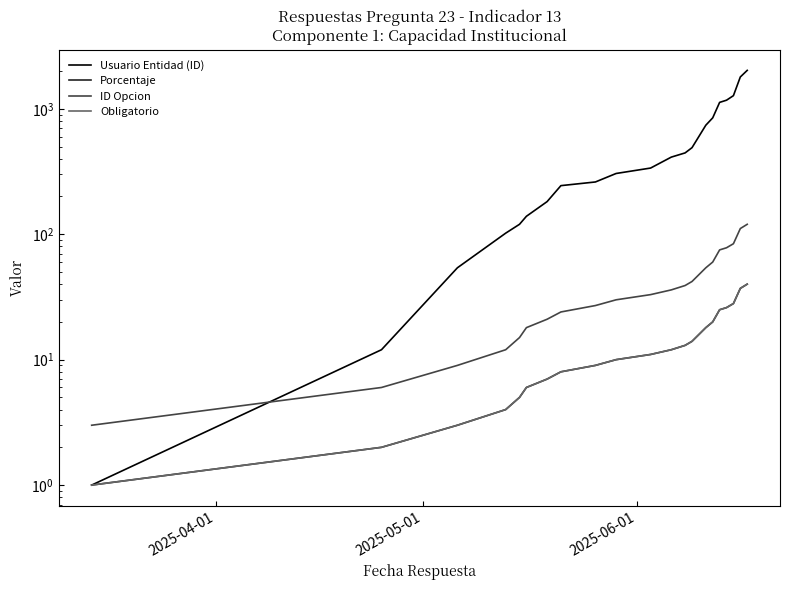

Count the number of categories in the chart.

21